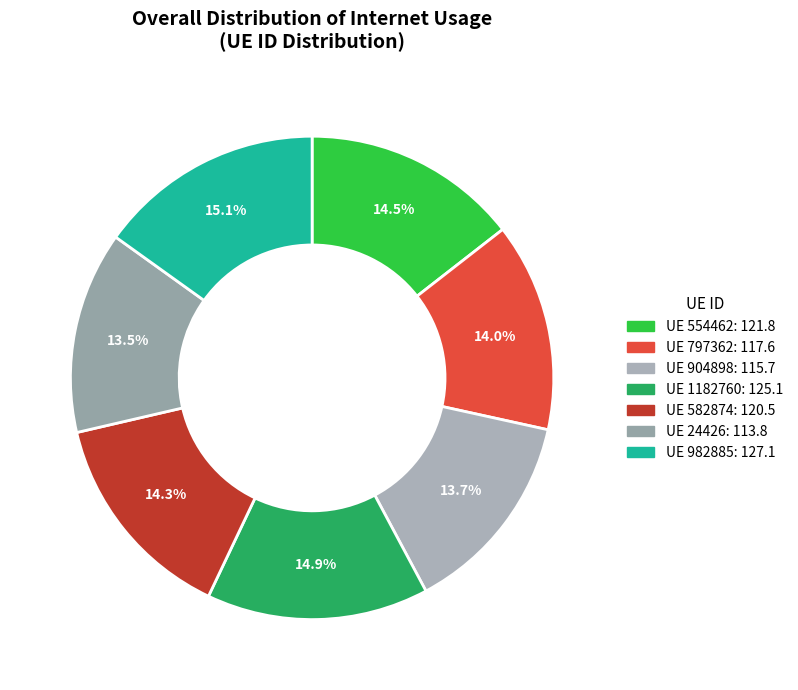

Which category has the smallest portion of the pie?

24426